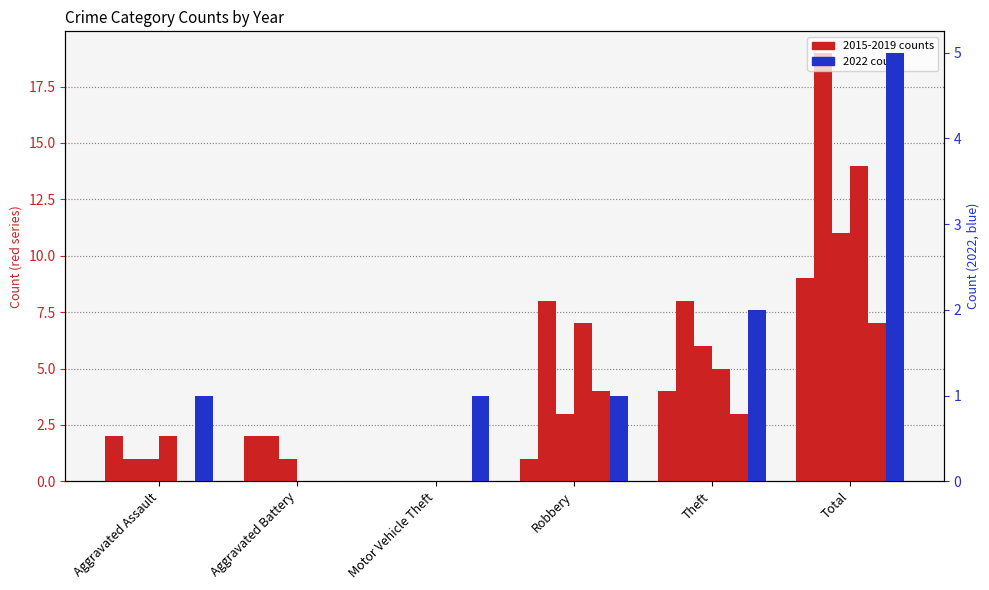

At which label does 2016 reach its peak?

Total